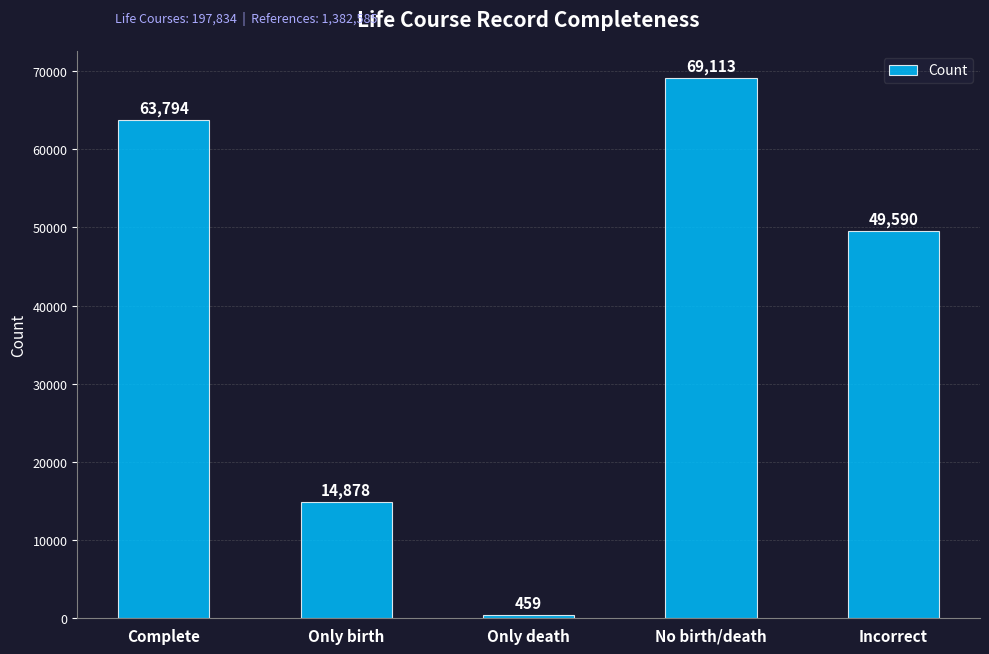

What is the sum of all values?

197834